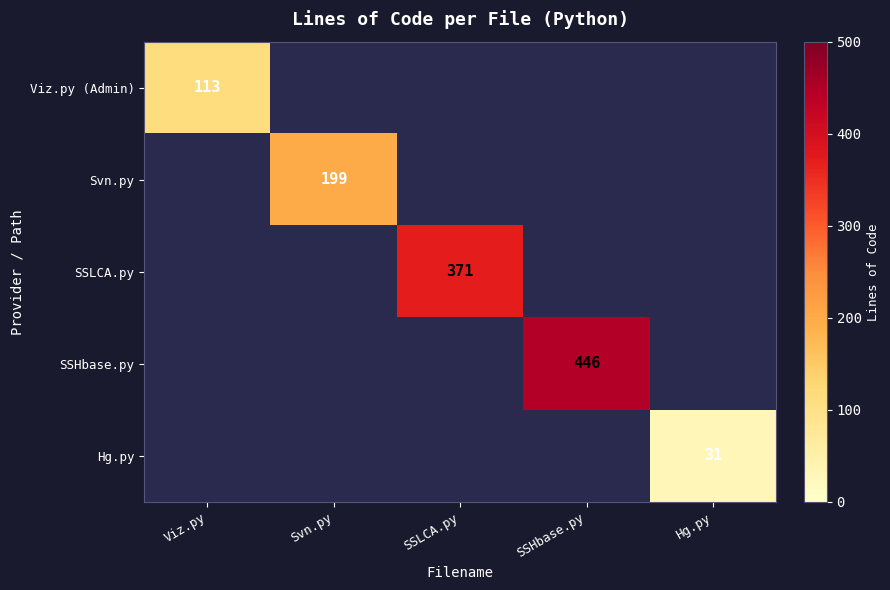

True or false: Hg.py has a value of 31 at Hg.py.

True